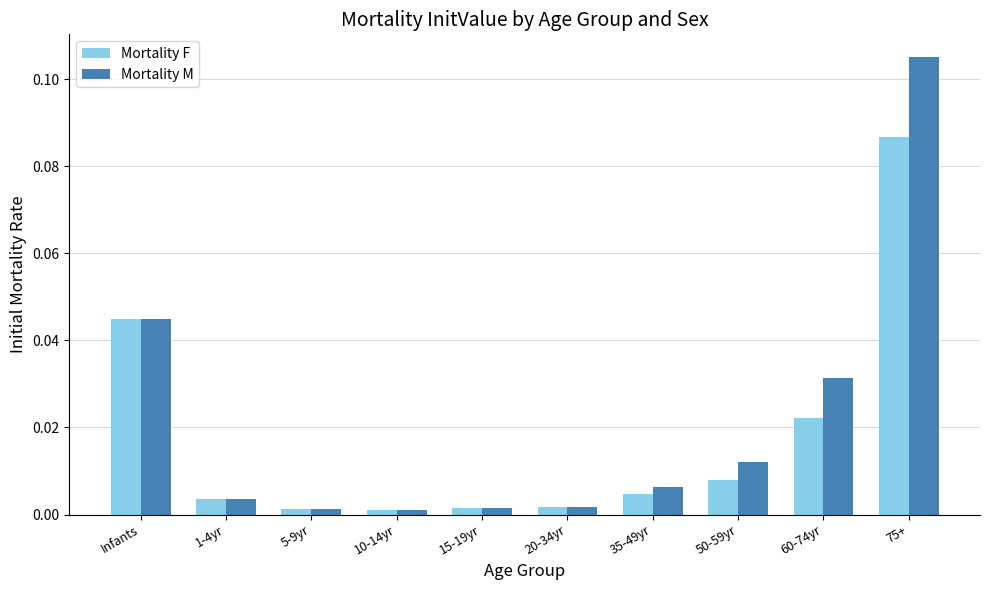

At which label does Mortality M reach its peak?

75+